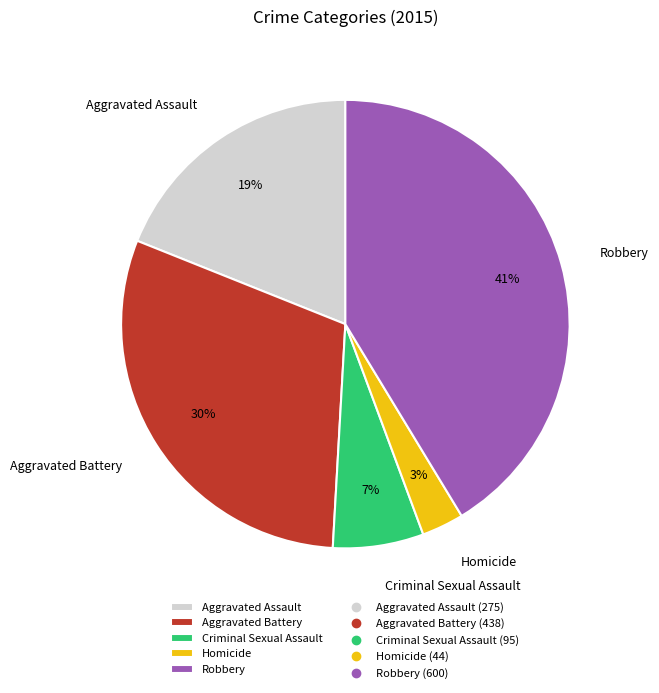

What is the smallest slice in the pie chart?

Homicide